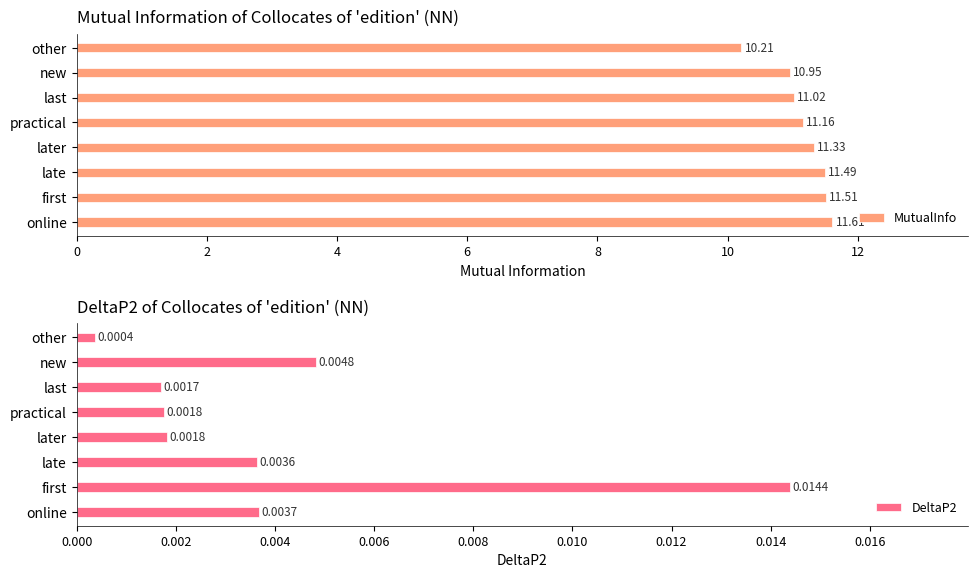

At which label does MutualInfo reach its minimum?

other